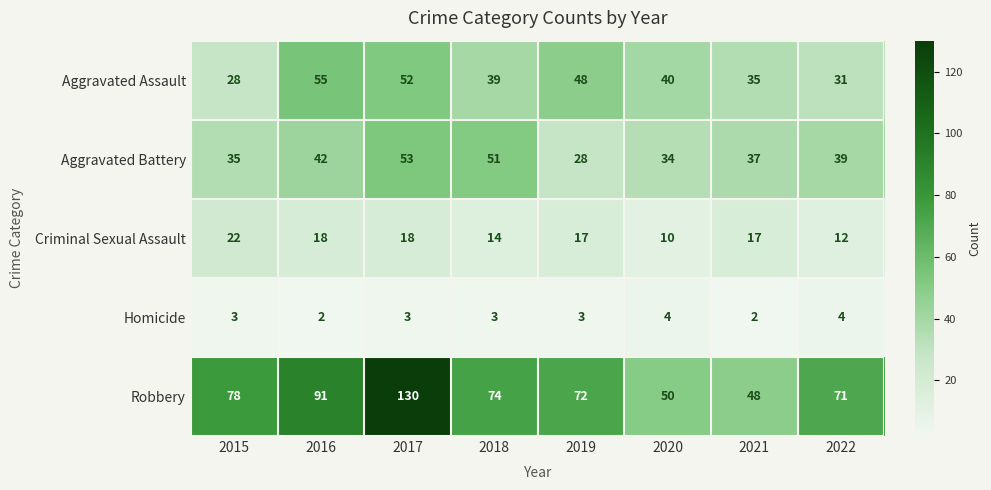

Between 2017 and 2021, which series saw the biggest shift?

Robbery